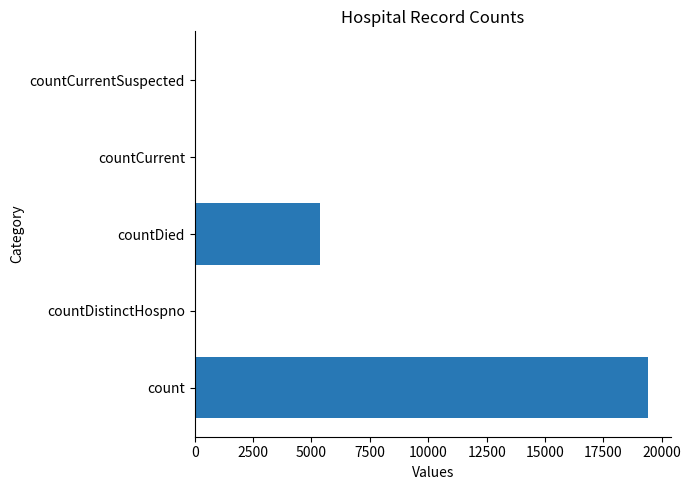

The chart shows a value of 5357 at countDied. True or false?

True